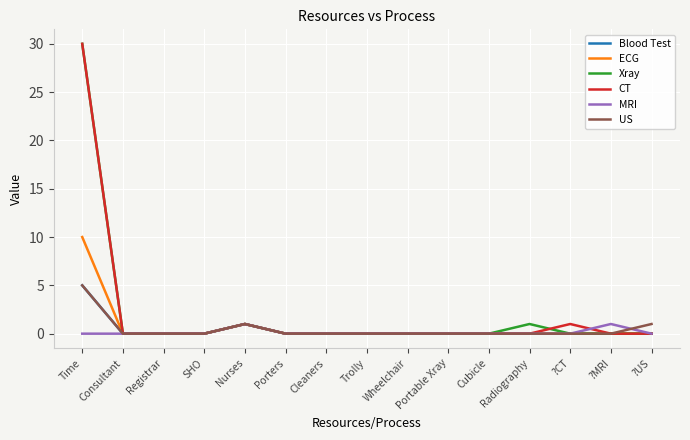

What is the approximate value of Xray at Time?

30